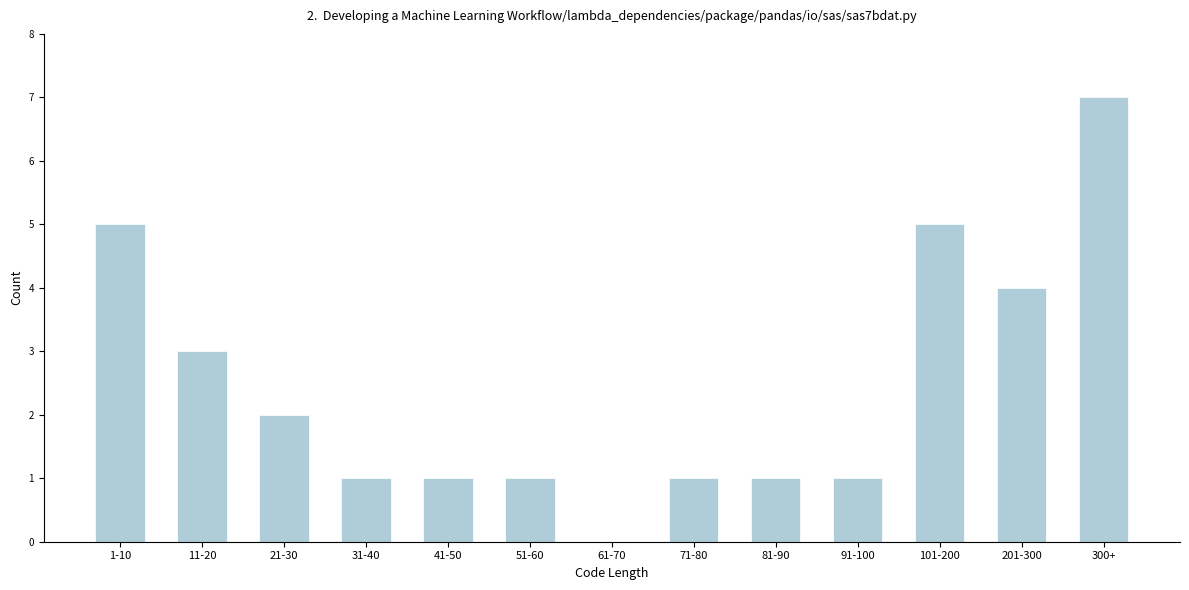

Reading left to right, extract all data points from this chart.

1-10=5	11-20=3	21-30=2	31-40=1	41-50=1	51-60=1	61-70=0	71-80=1	81-90=1	91-100=1	101-200=5	201-300=4	300+=7